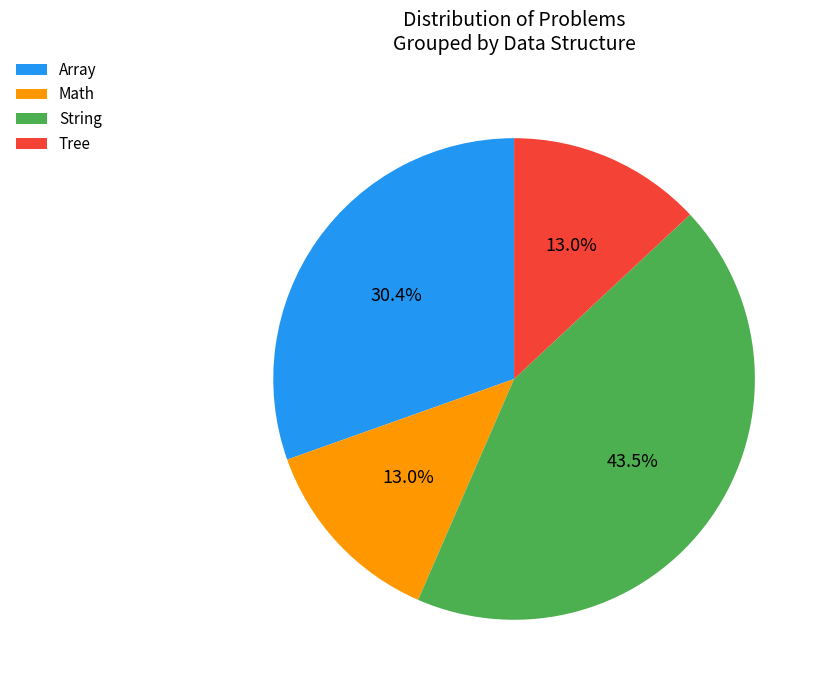

Approximately how many times larger is the value at Tree compared to String?

0.3